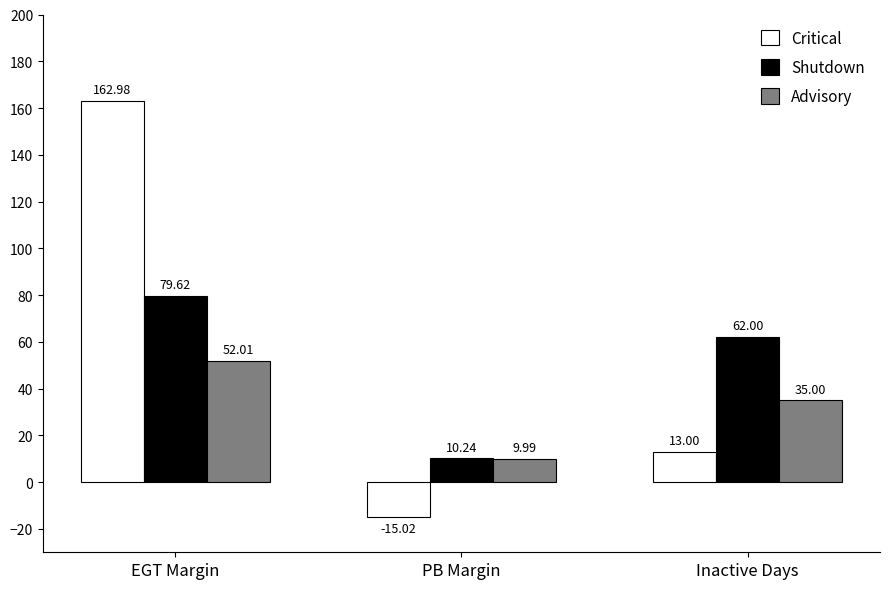

Reading left to right, what are all the values shown in this chart?

Critical: 163.0	-15.0	13.0
Shutdown: 79.6	10.2	62.0
Advisory: 52.0	10.0	35.0